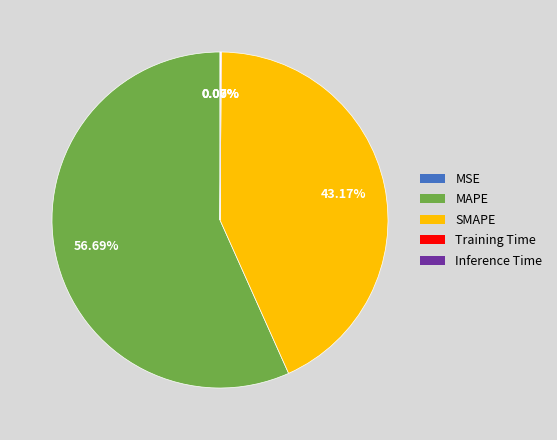

How much of the chart is everything except SMAPE?

56.8%